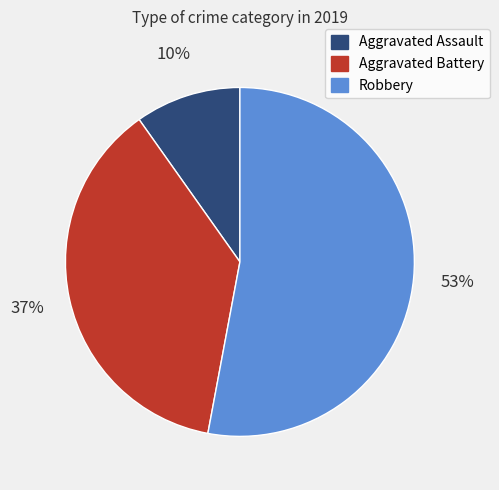

Is it true that Robbery is 66% of the pie?

False